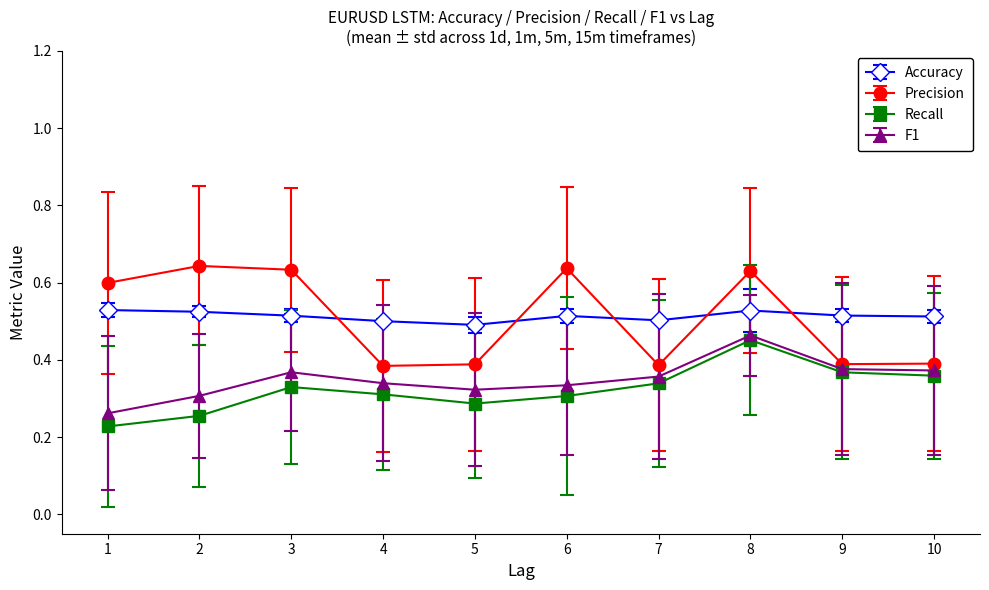

How many interior local peaks does the Recall series have?

2